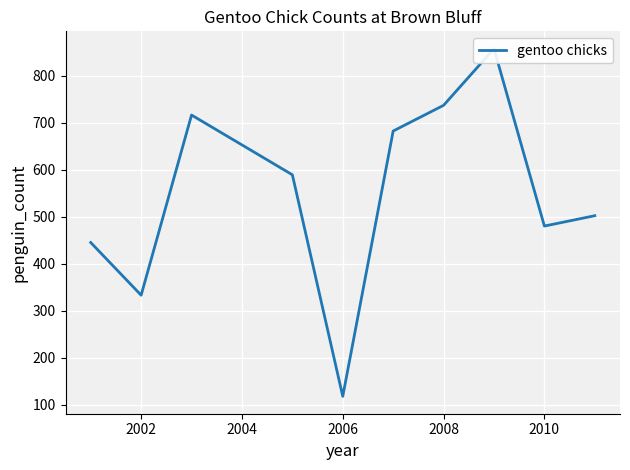

Where is the first local minimum?

2002